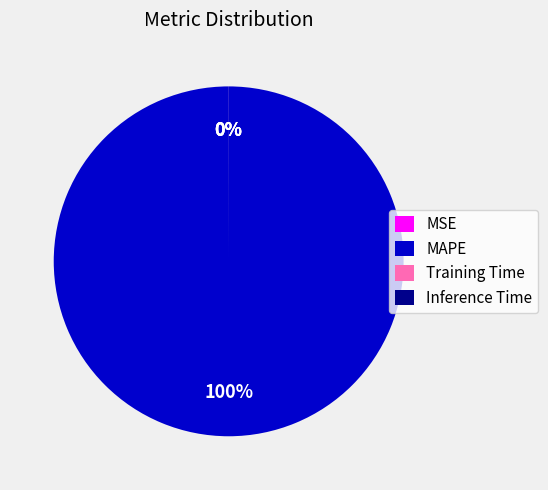

To the nearest percent, what is the difference between the largest and smallest slice percentages?

100%